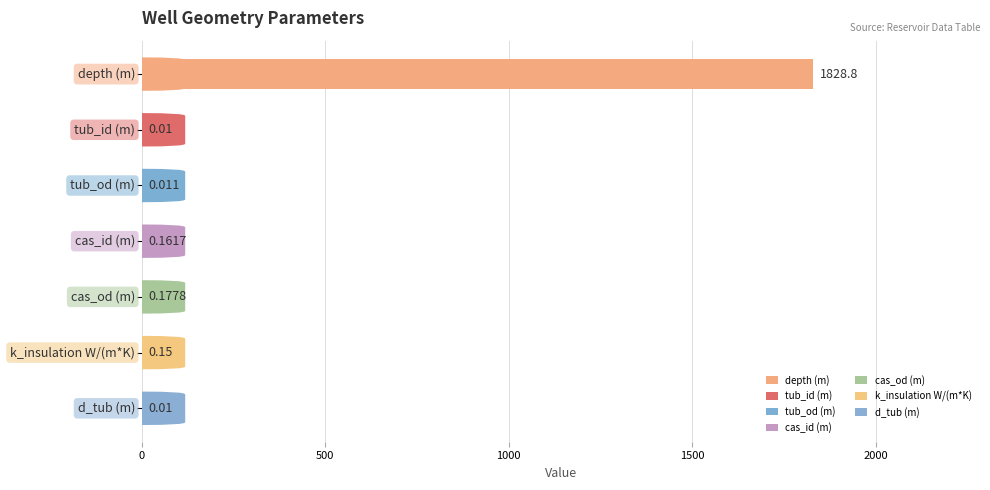

What is the difference between the values at k_insulation W/(m*K) and d_tub (m)?

0.1